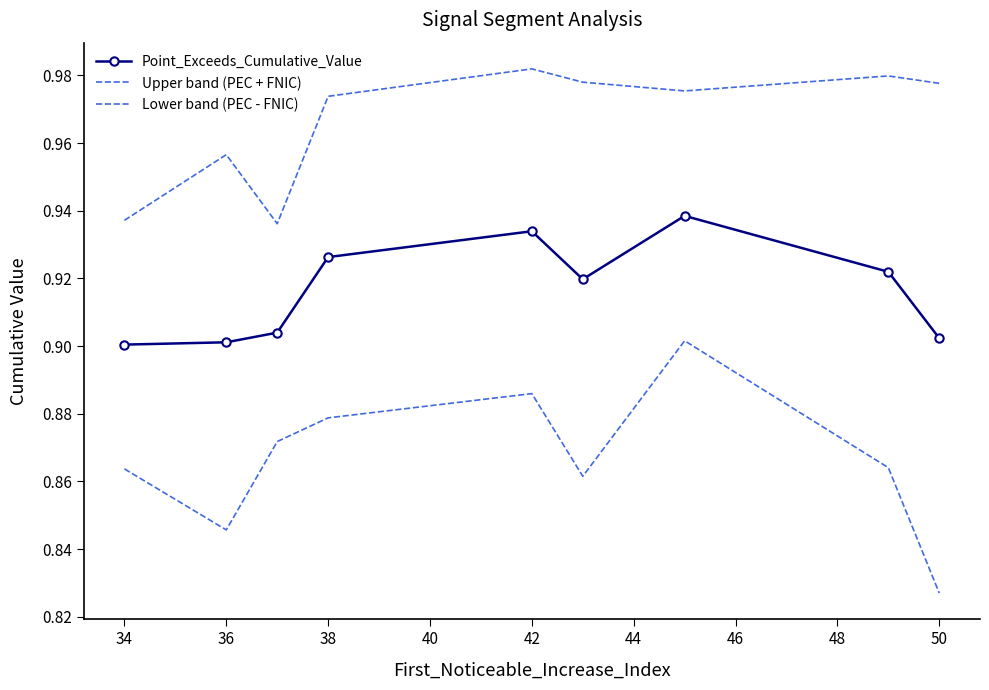

In Upper band (PEC + FNIC), how many points are lower than both neighbors (excluding endpoints)?

2